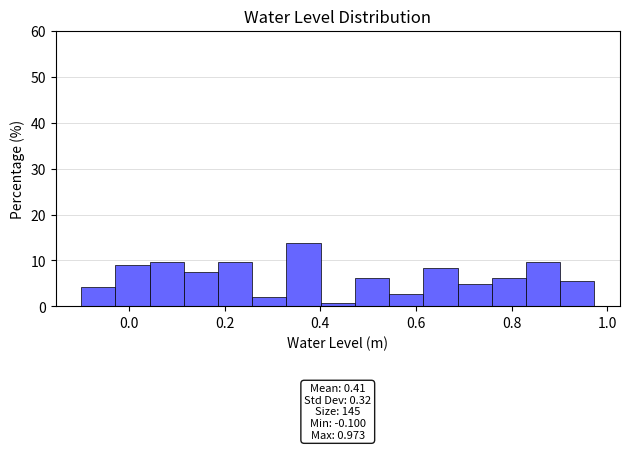

Read against the x-axis, roughly where is the centre of the tallest bar?

0.36